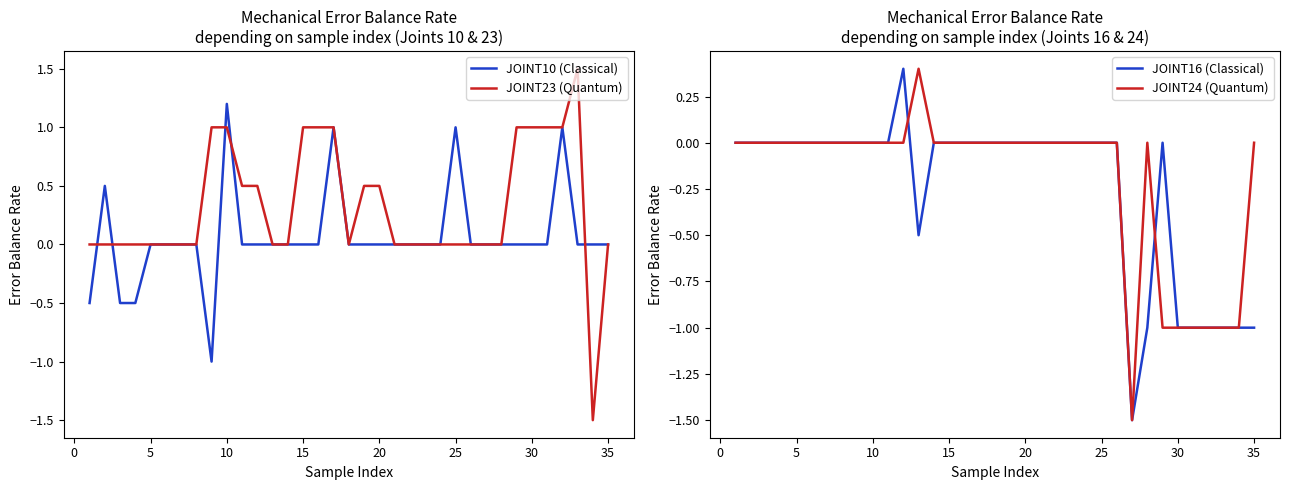

Count the number of categories in the chart.

35